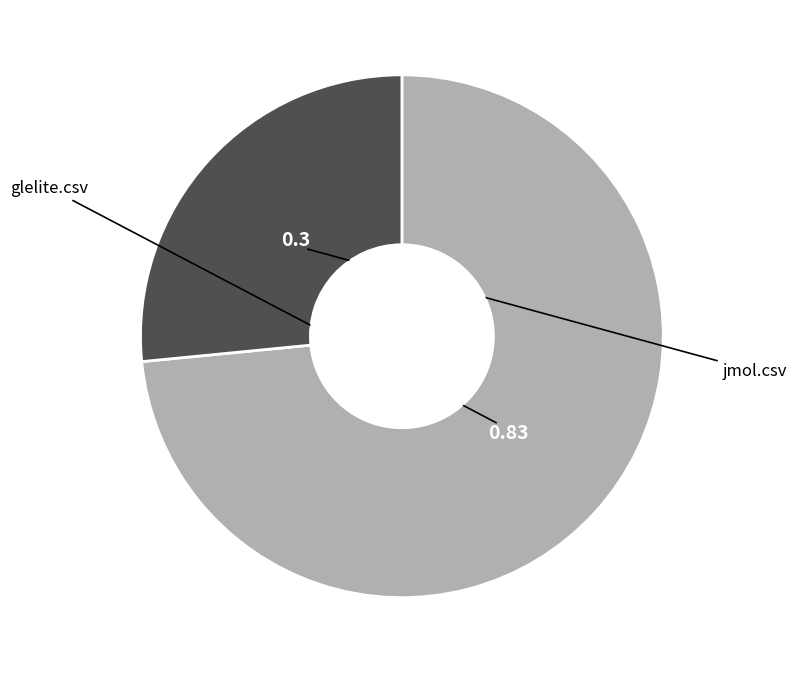

Is there any slice that represents more than half of the pie?

Yes